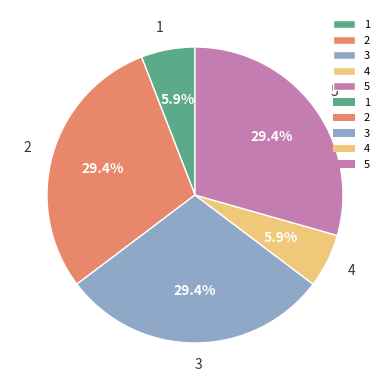

Approximately how many times larger is the value at 3 compared to 1?

5.0